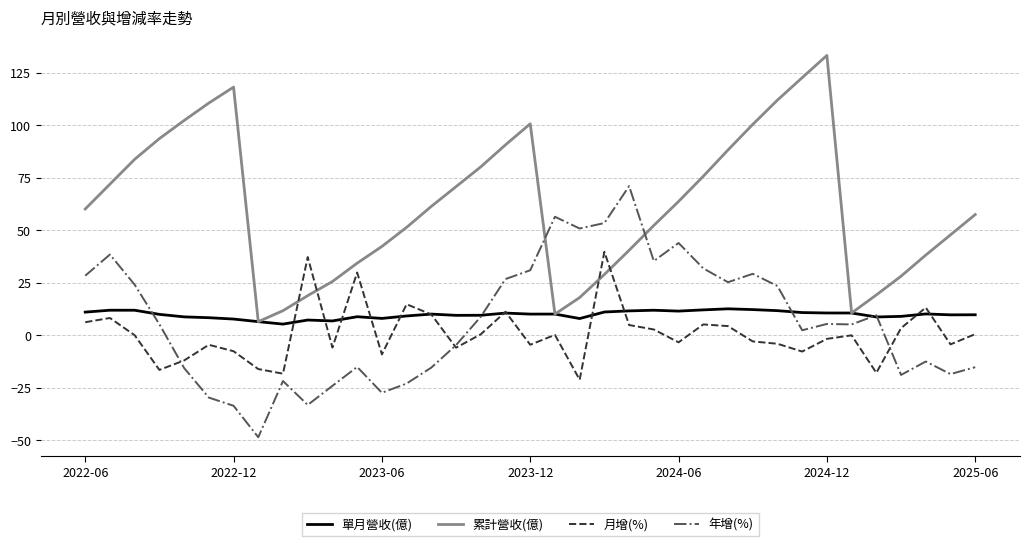

Which series has the largest total across all categories?

累計營收(億)